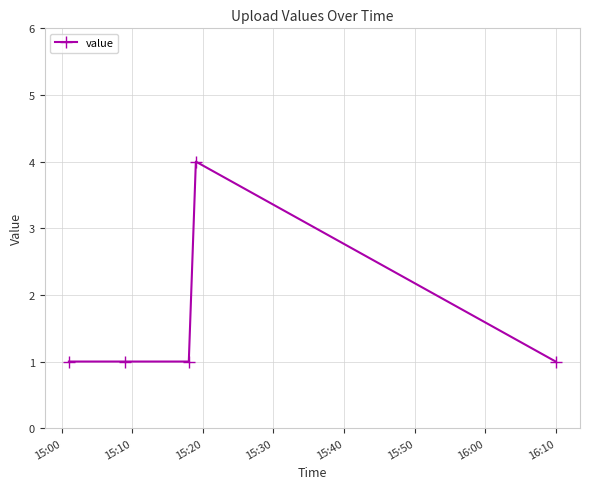

Reading left to right, transcribe all the data shown in this chart.

1	1	1	4	1